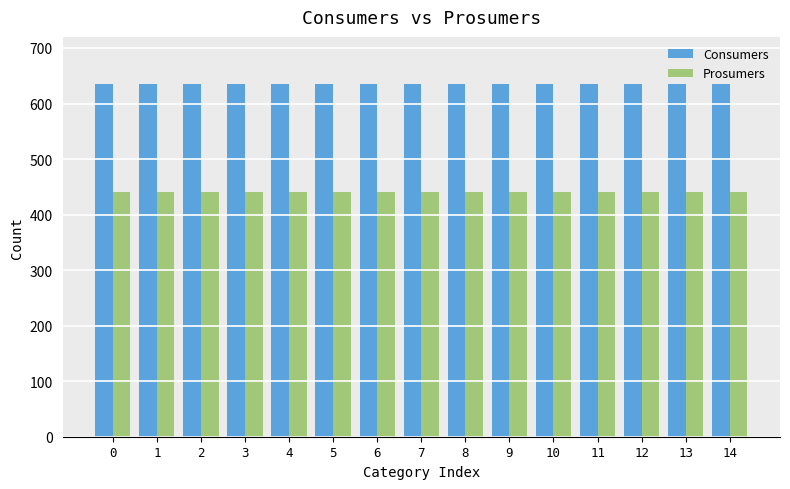

What is the total value across all series at 11?

1075